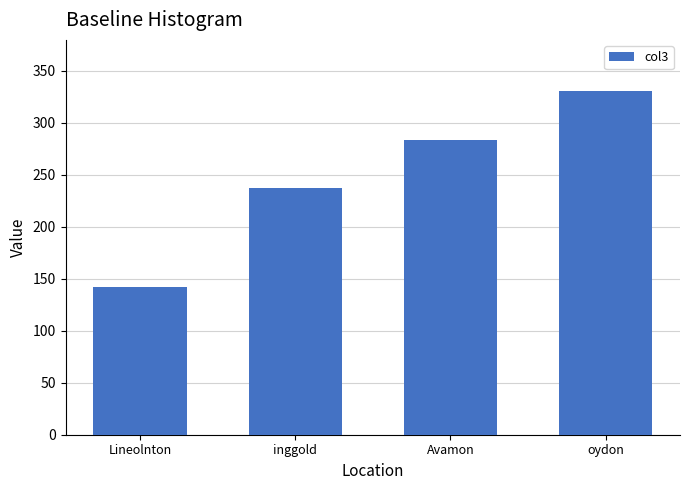

Reading right to left, what are all the values shown in this chart?

330.0	283.2	237.2	142.0